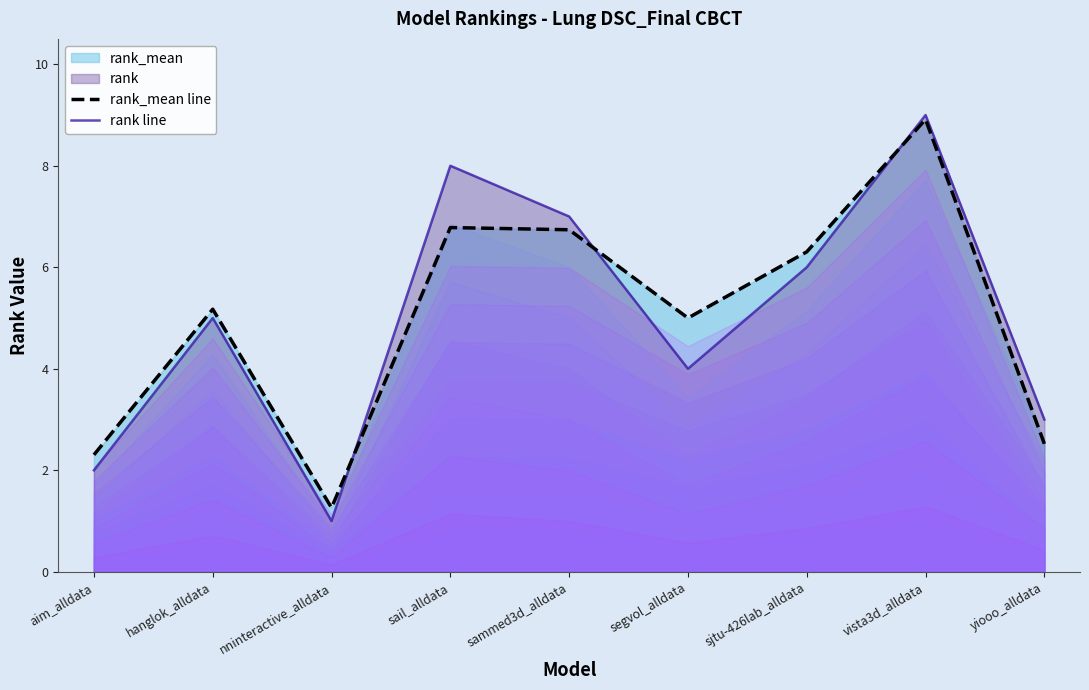

At which category is the sum across all series the highest?

vista3d_alldata